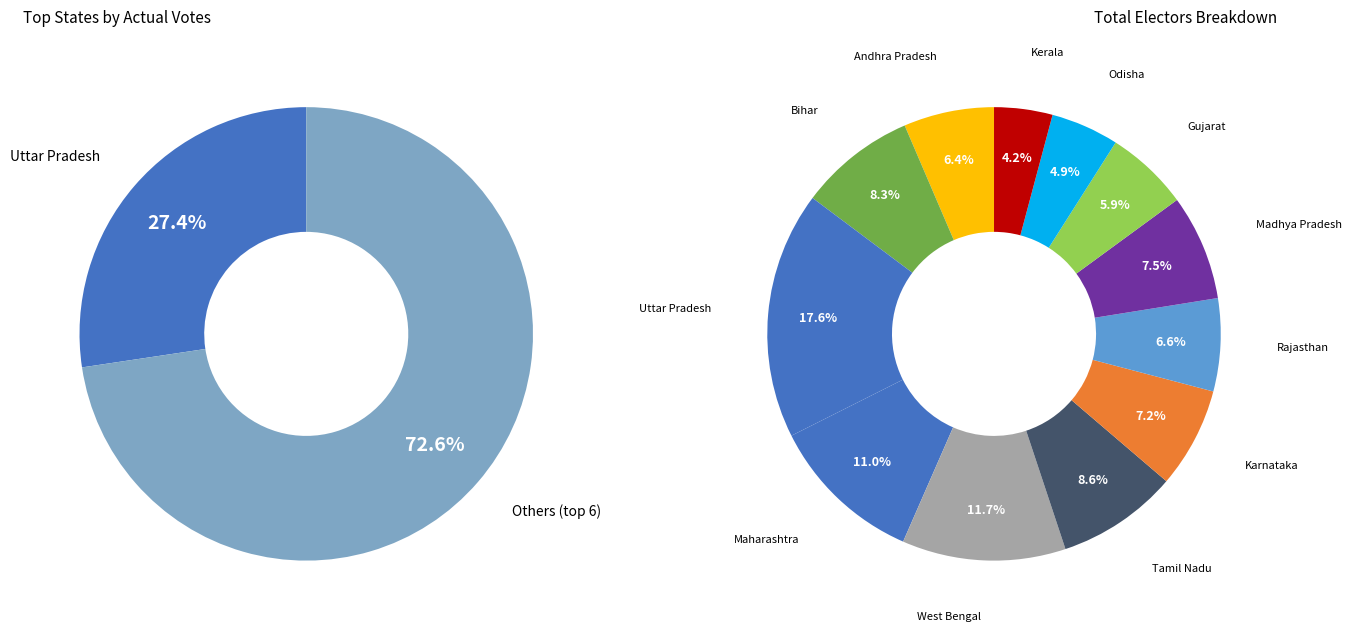

Which category has the smallest portion of the pie?

Kerala